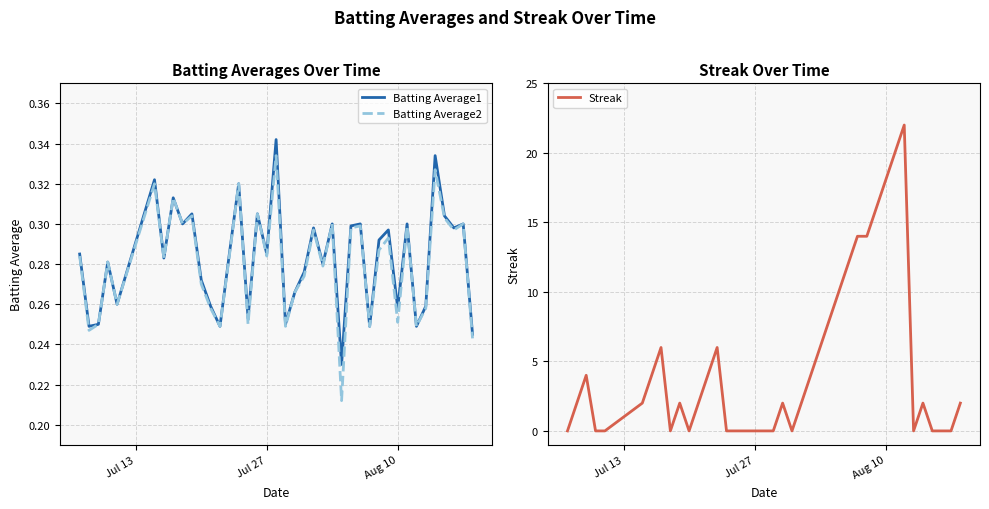

True or false: Streak has more than 2 interior local peaks.

True